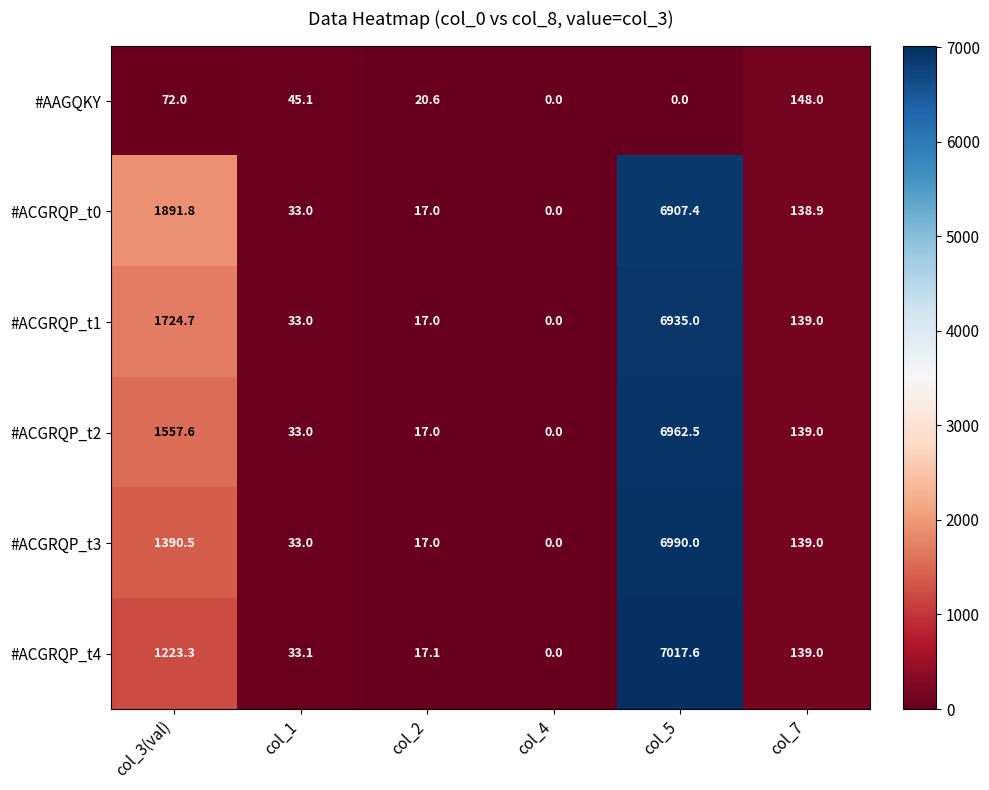

Between col_5 and col_7, which series saw the biggest shift?

#ACGRQP_t4